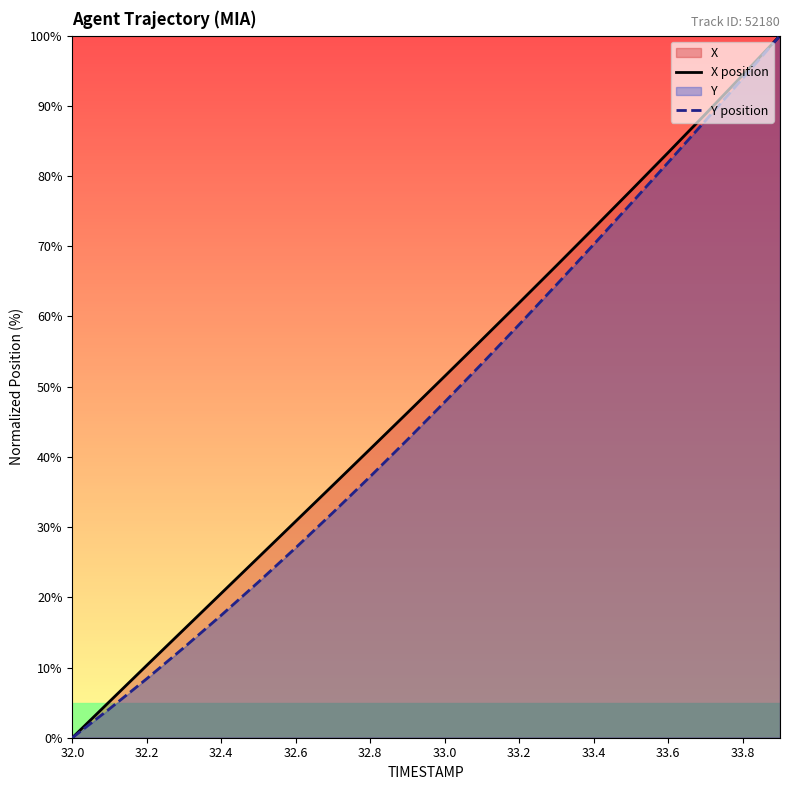

Reading right to left, list all the values displayed in this chart.

X position: 100.0	94.4	88.8	83.4	77.9	72.6	67.2	62.0	56.7	51.5	46.3	41.1	36.0	30.8	25.7	20.6	15.4	10.3	5.2	0.0
Y position: 100.0	93.9	87.9	82.0	76.1	70.3	64.5	58.9	53.3	47.8	42.5	37.2	32.1	27.1	22.2	17.5	12.9	8.4	4.1	0.0